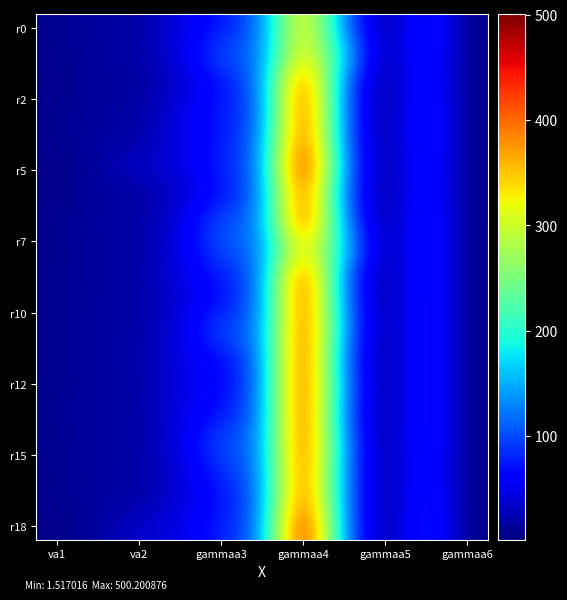

Which series has the largest total across all categories?

r18